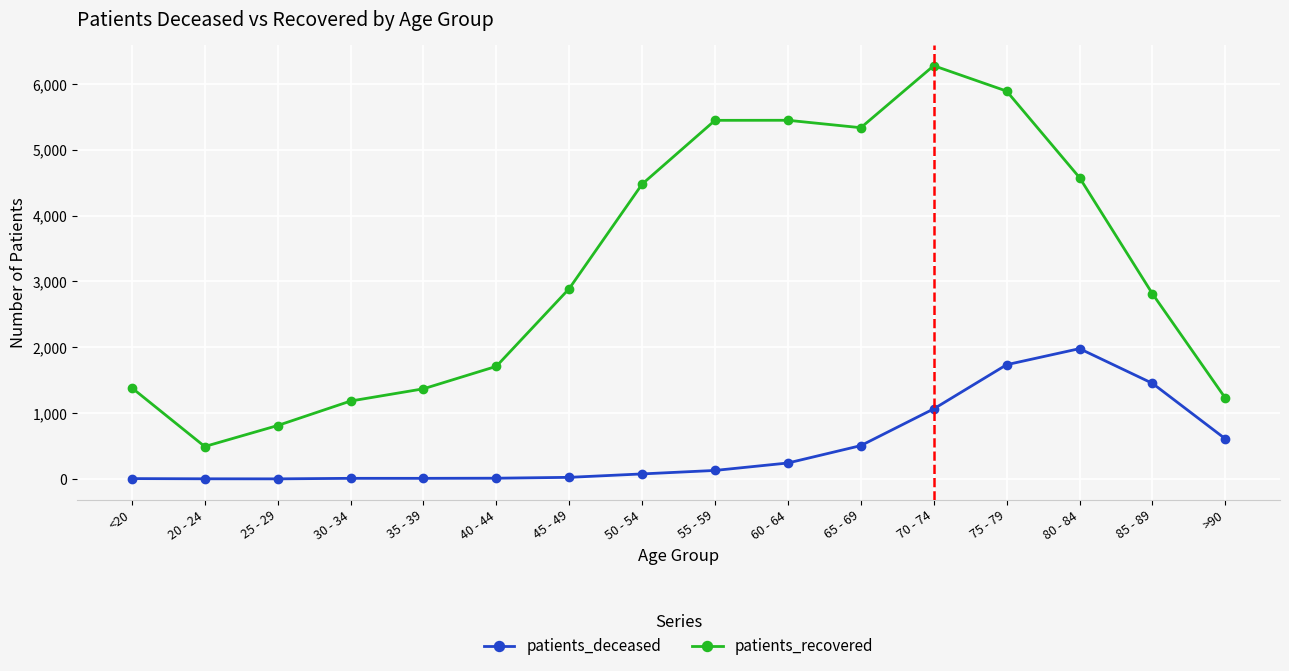

What is the difference between the maximum and second lowest values in the patients_deceased series?

1977